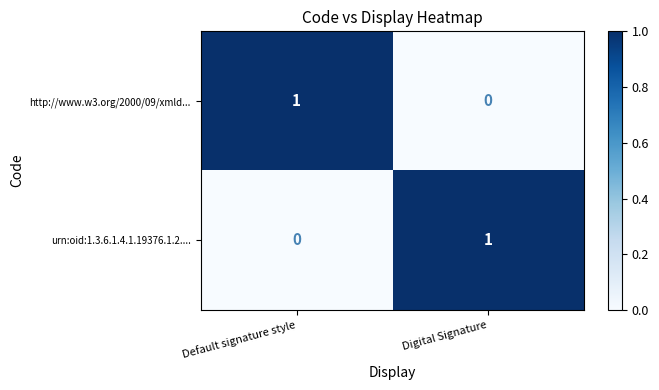

True or false: urn:oid:1.3.6.1.4.1.19376.1.2.... has a value of 0 at Default signature style.

True